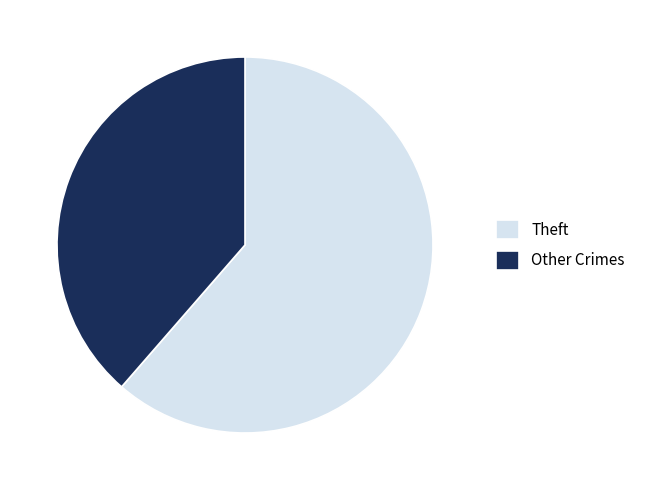

Is it true that Theft is 61% of the pie?

True